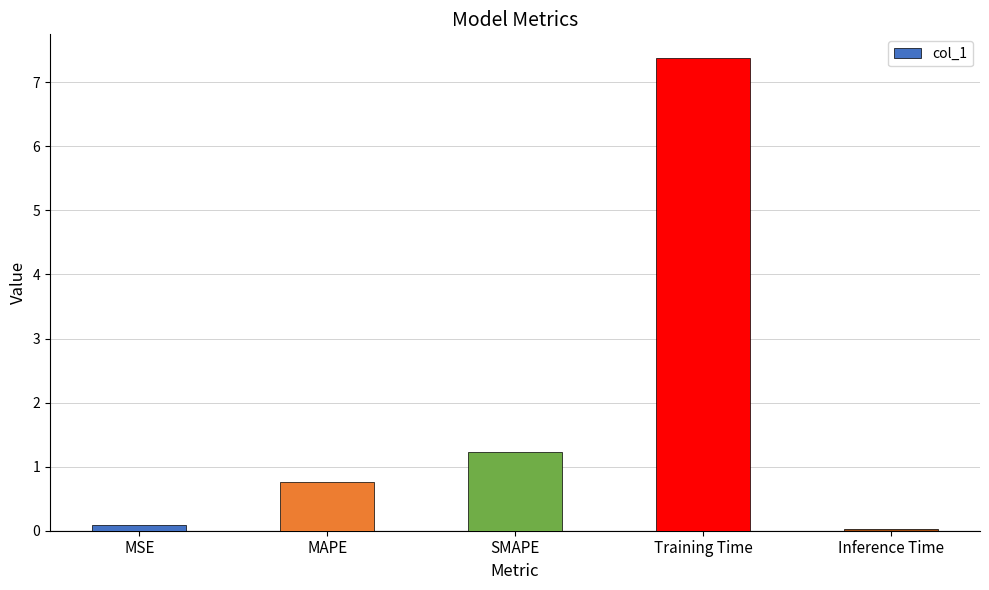

Where is the data nearest to the value 3?

SMAPE